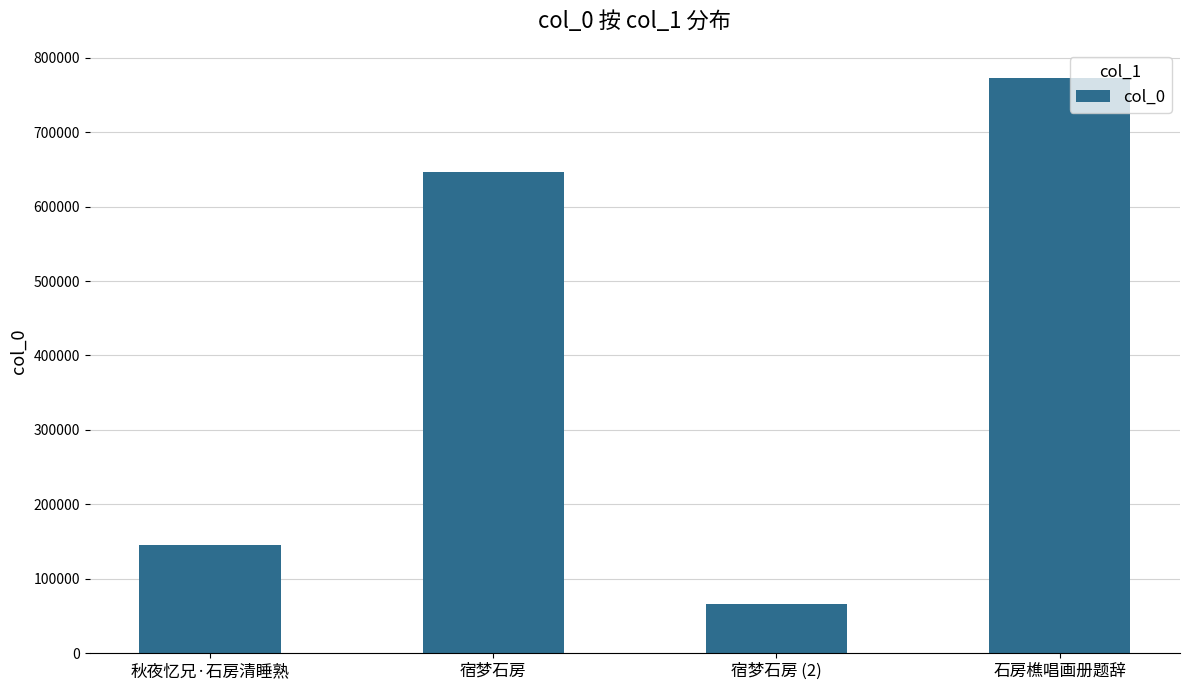

List the labels in order of value, largest first.

石房樵唱画册题辞, 宿梦石房, 秋夜忆兄·石房清睡熟, 宿梦石房 (2)